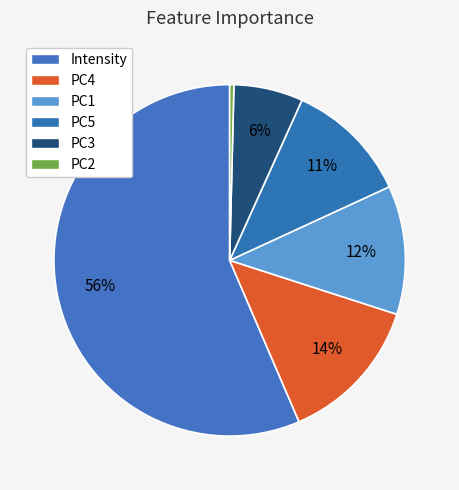

Is there a majority slice in this chart?

Yes